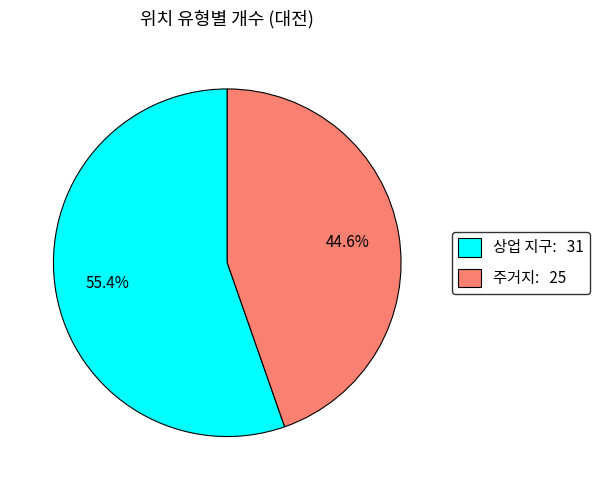

Approximately how many times larger is the value at 상업 지구: 31 compared to 주거지: 25?

1.2